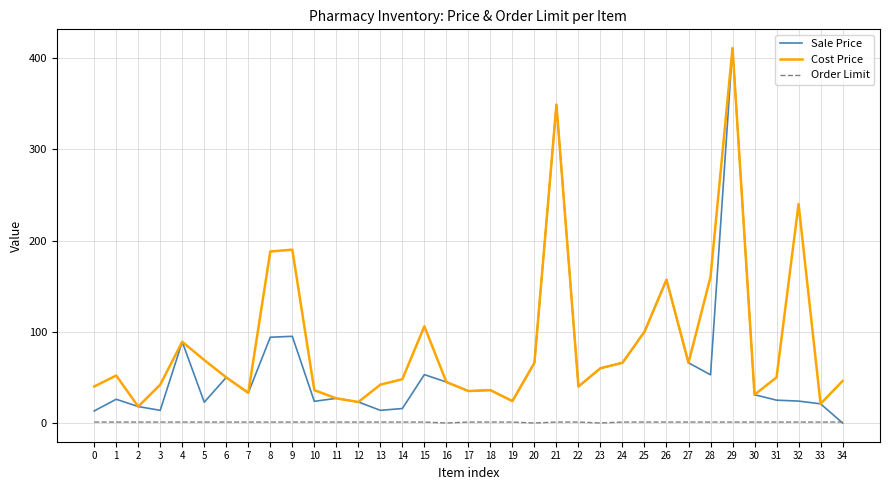

What value does the Sale Price series have at 14?

15.8